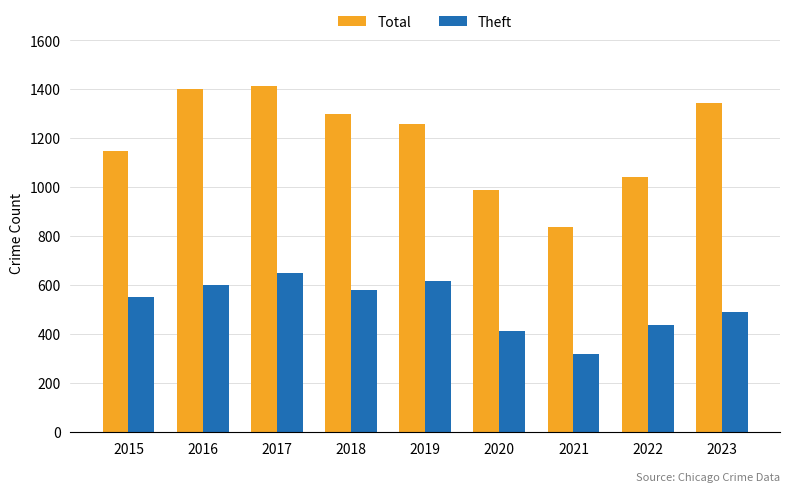

At which label is Total closest to 1126?

2015